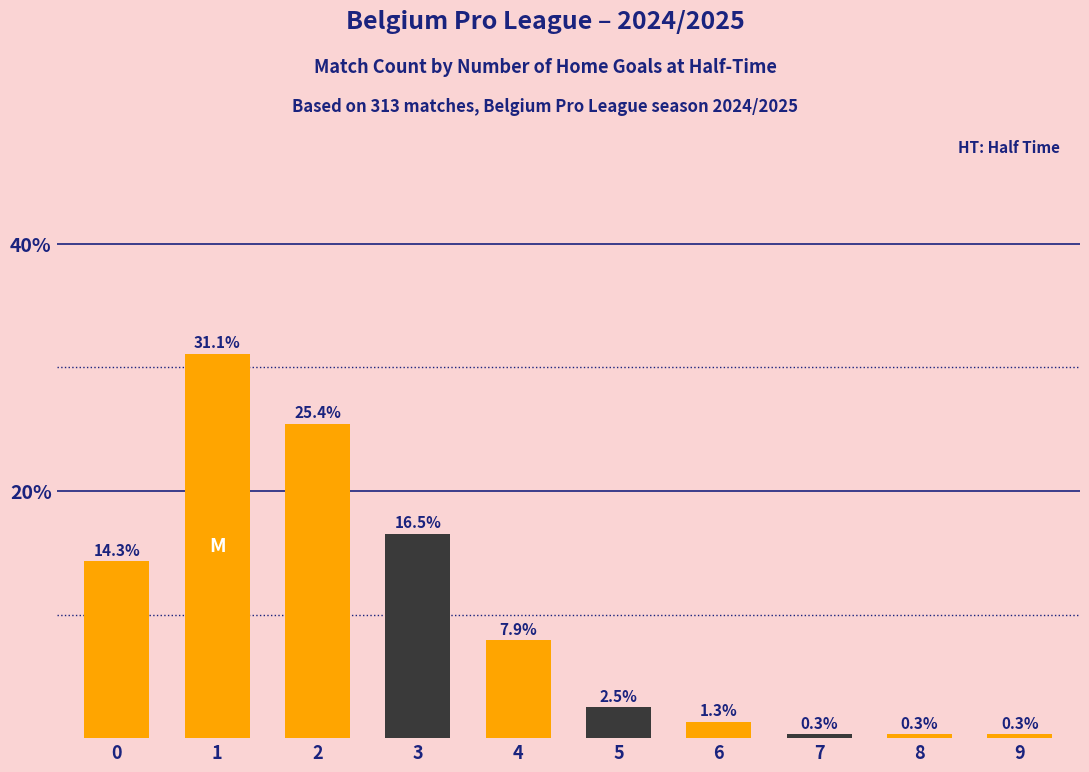

What is the greatest value displayed?

31.1